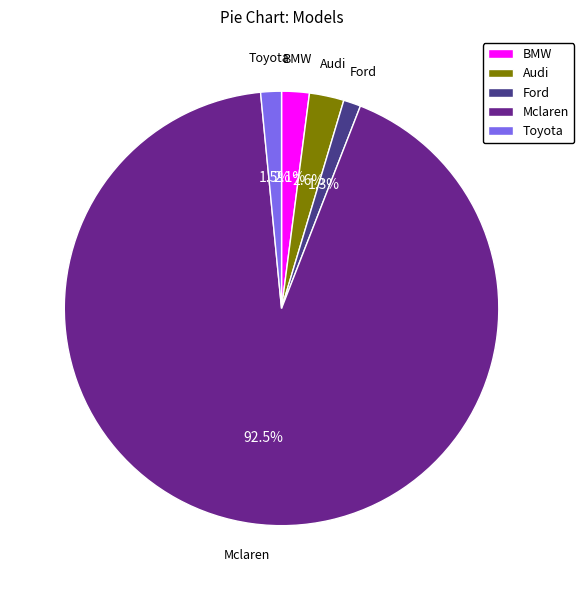

How much of the chart is everything except Toyota?

98.5%